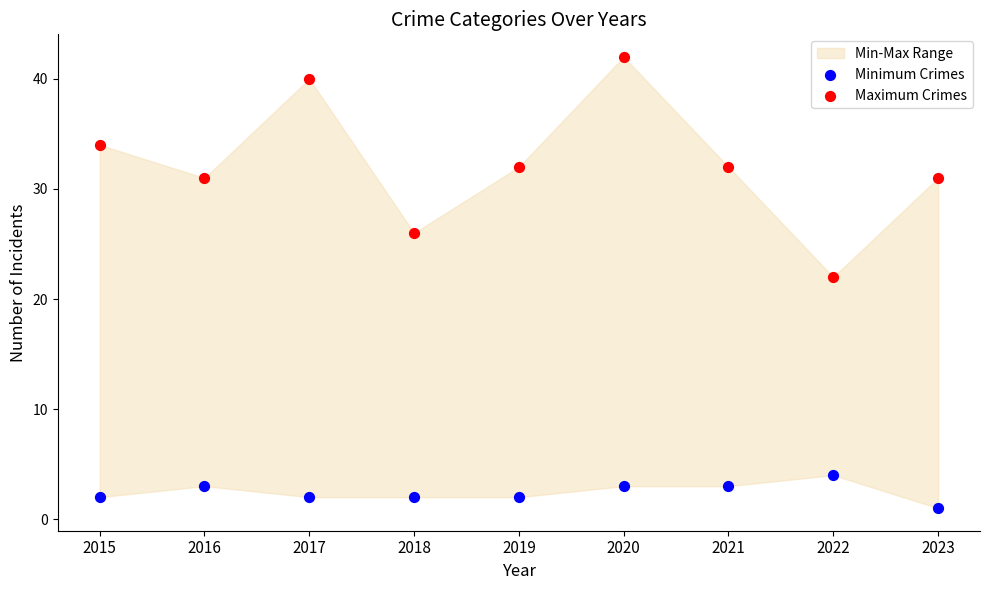

Across all series, what Y value is closest to 21?

22